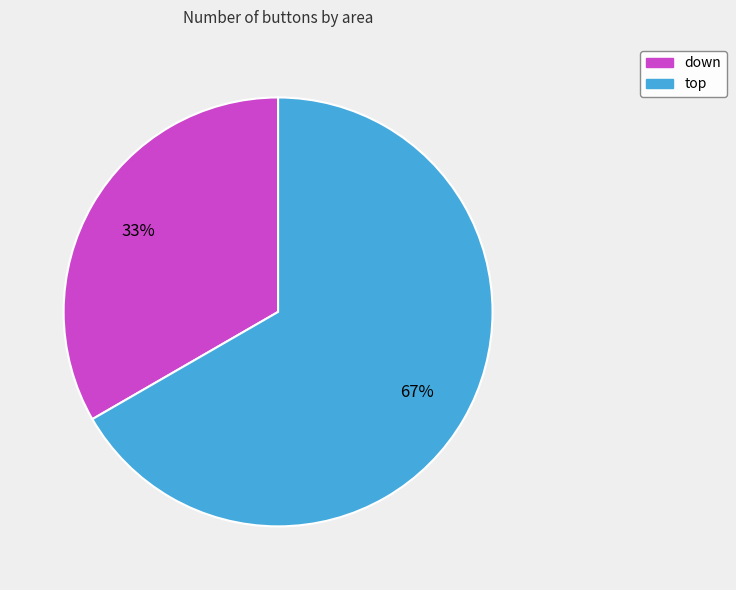

To the nearest percent, what portion does down represent?

33%